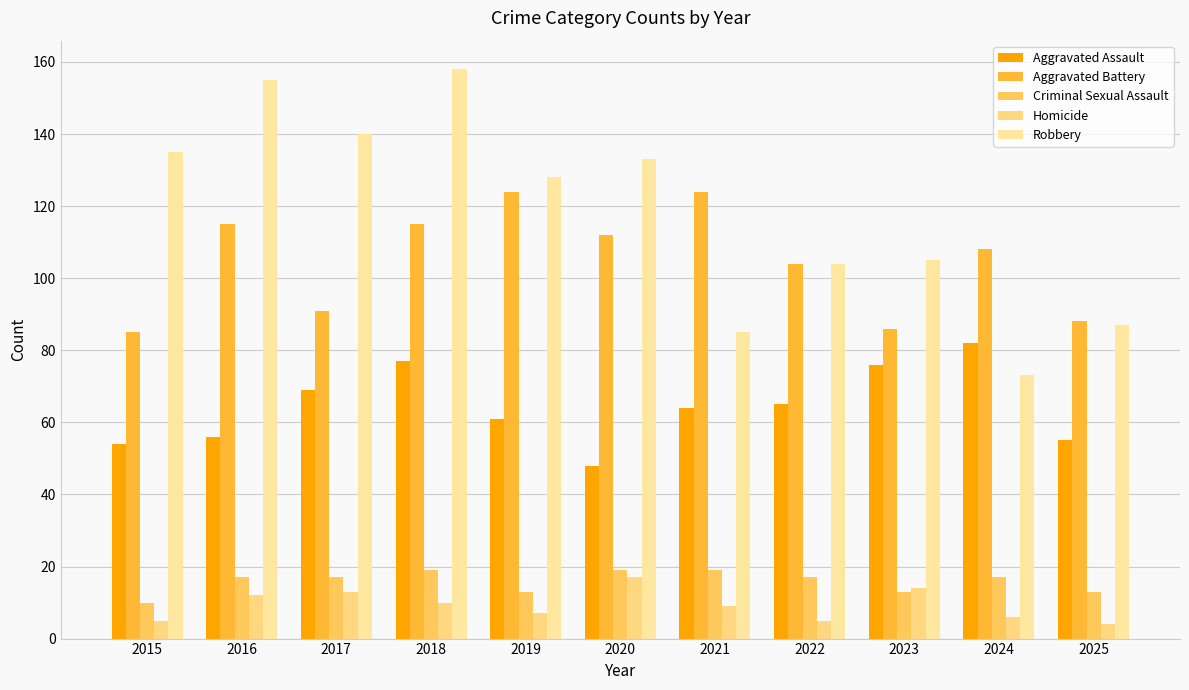

What is the average value of the Aggravated Assault series?

64